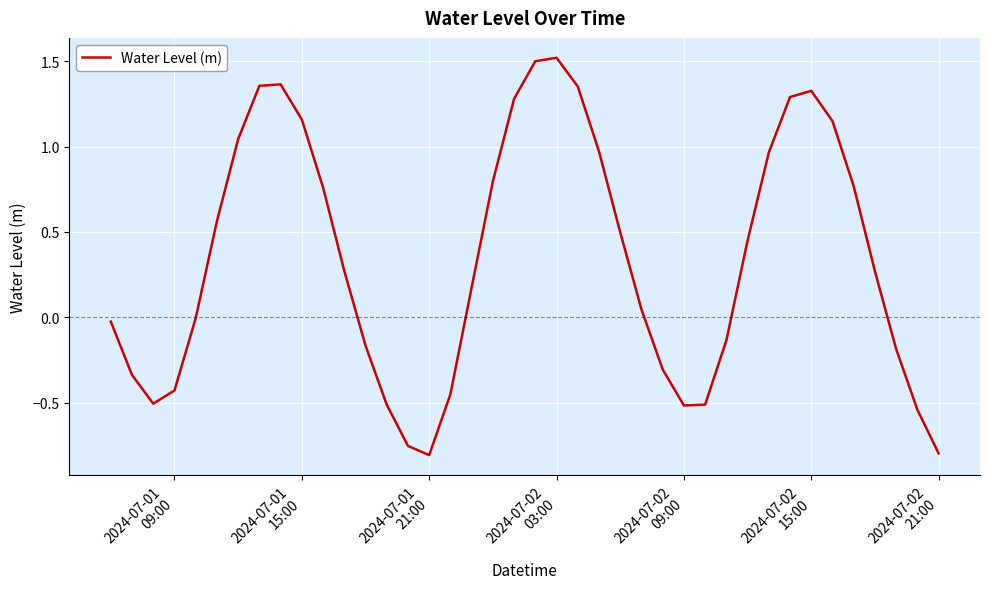

What is the greatest value displayed?

1.5